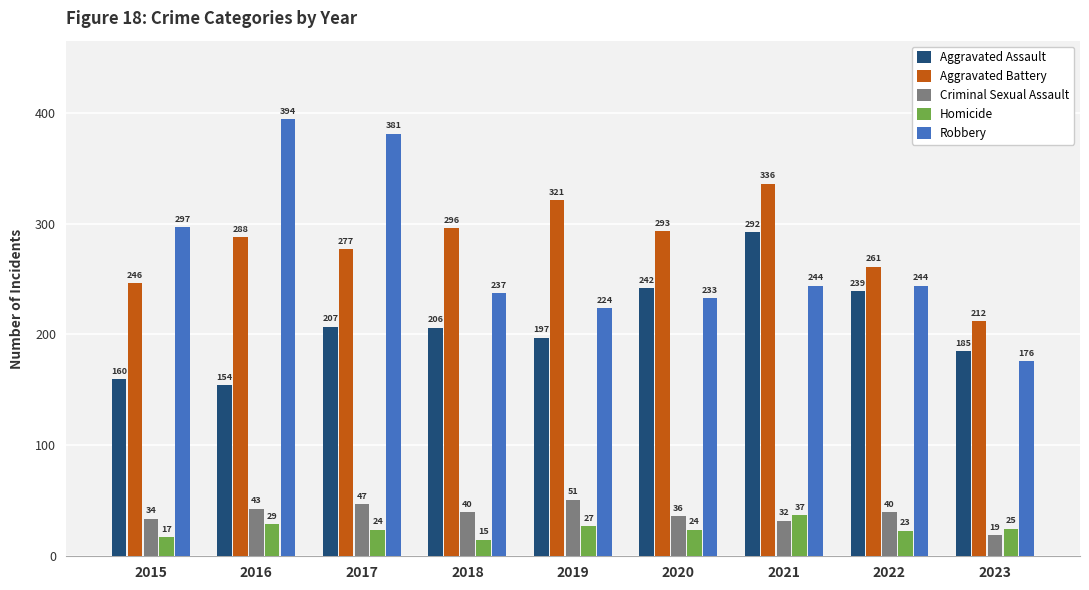

Which series has the widest spread of values?

Robbery